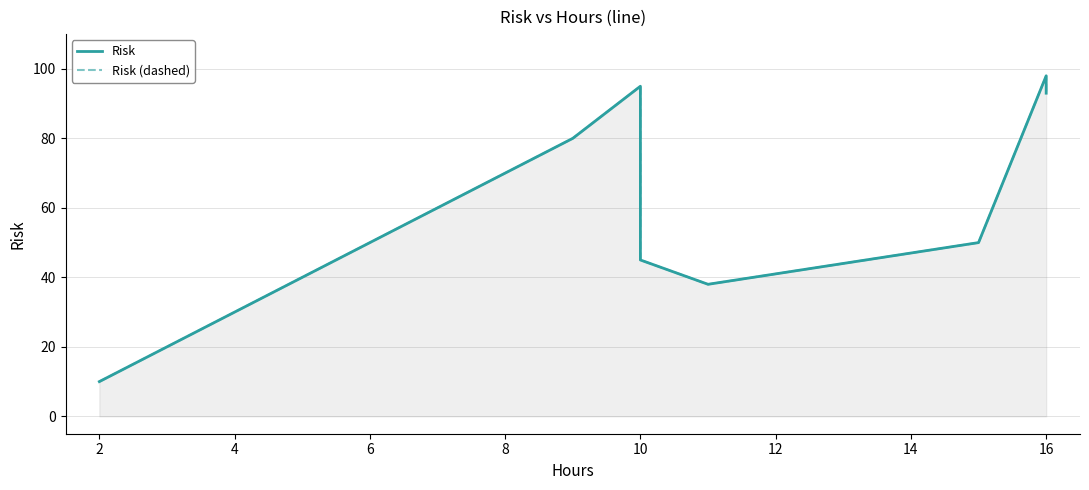

Reading right to left, extract all data points from this chart.

Risk: 93	98	50	38	45	95	80	10
Risk (dashed): 93	98	50	38	45	95	80	10